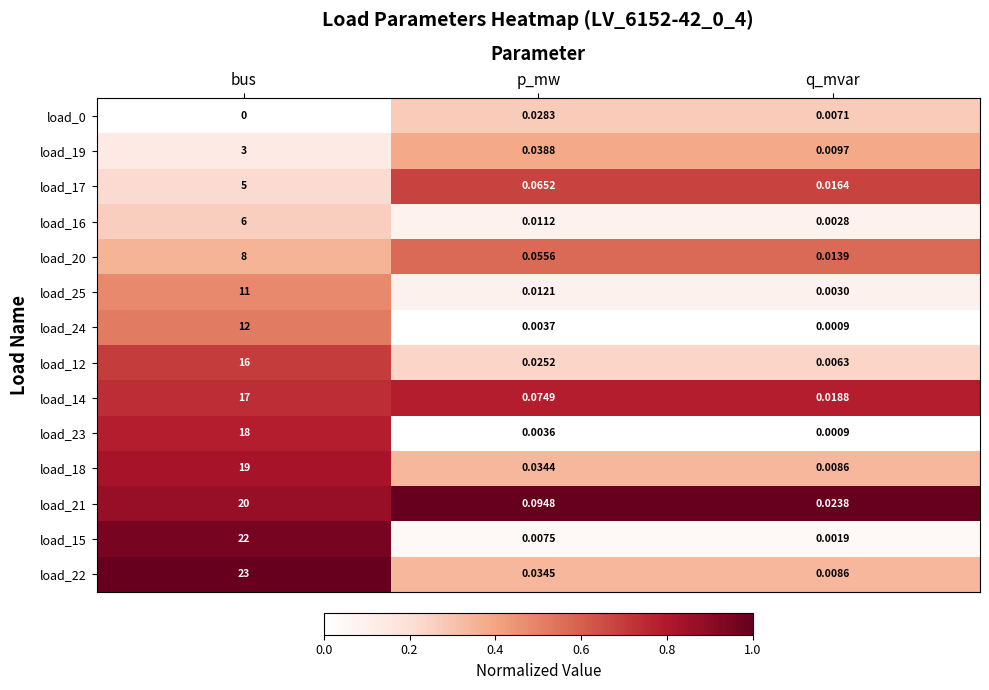

Where is load_18 nearest to the value 9?

p_mw